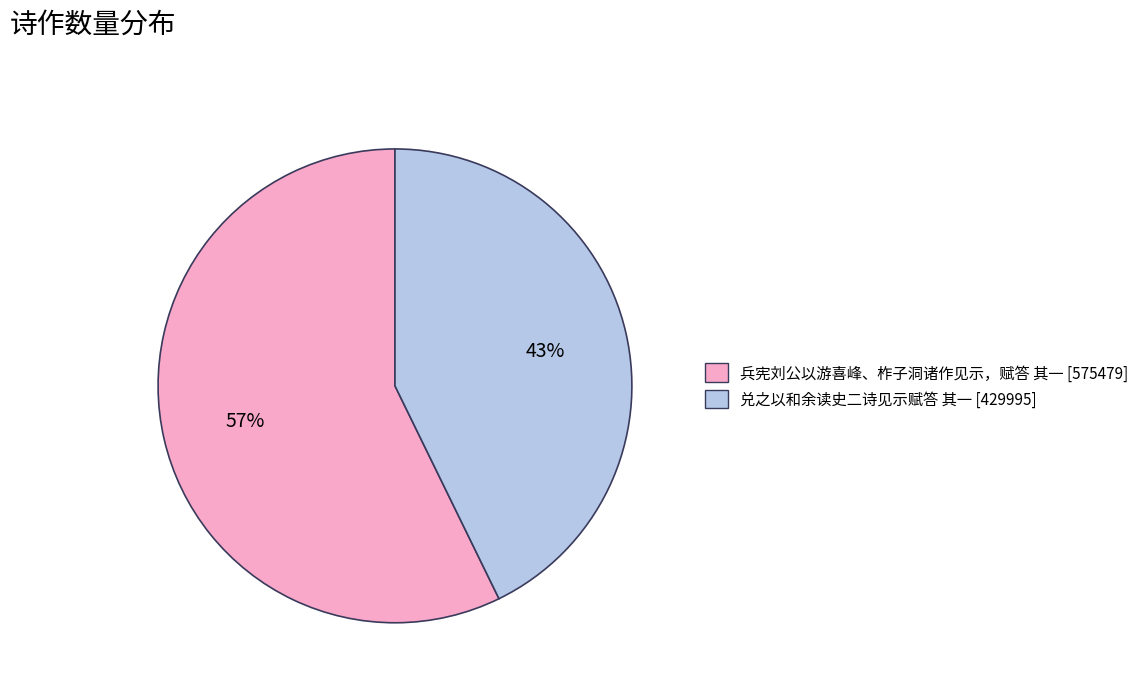

Is the sum of 兵宪刘公以游喜峰、柞子洞诸作见示，赋答 其一 and 兑之以和余读史二诗见示赋答 其一 greater than half?

Yes